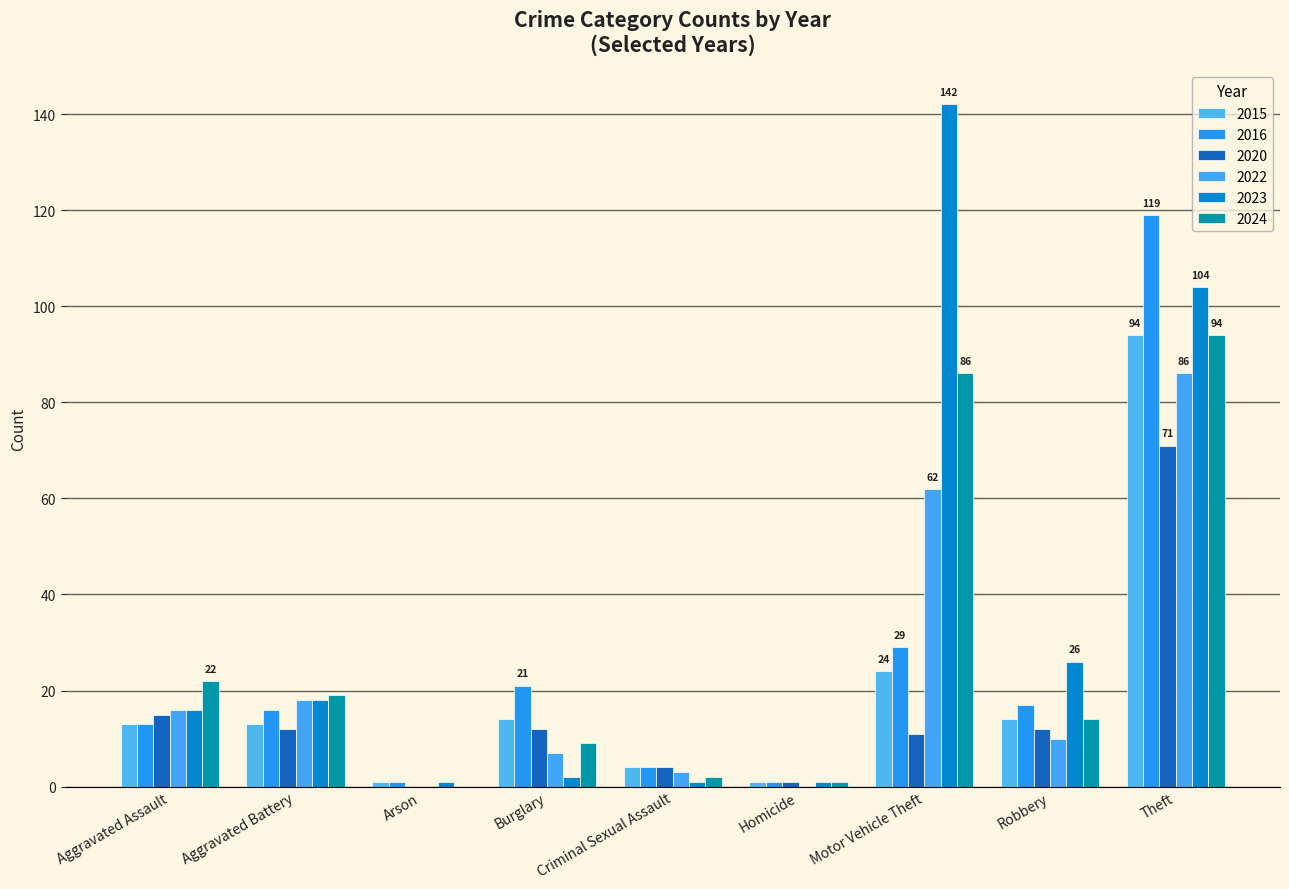

What is the maximum value shown in the chart?

142